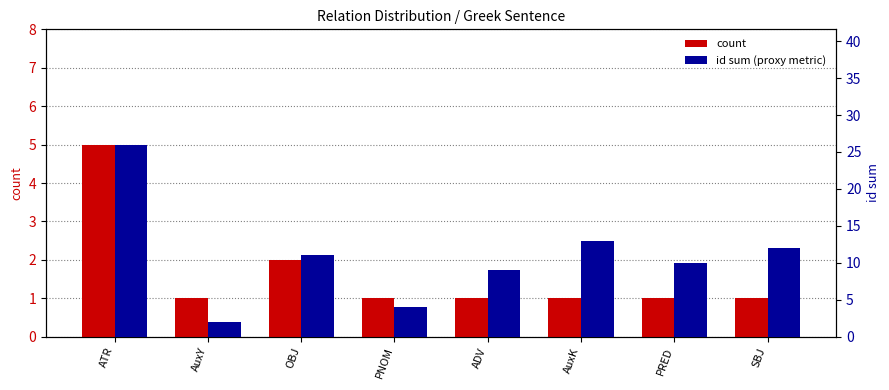

How many count values are between 1 and 2?

7